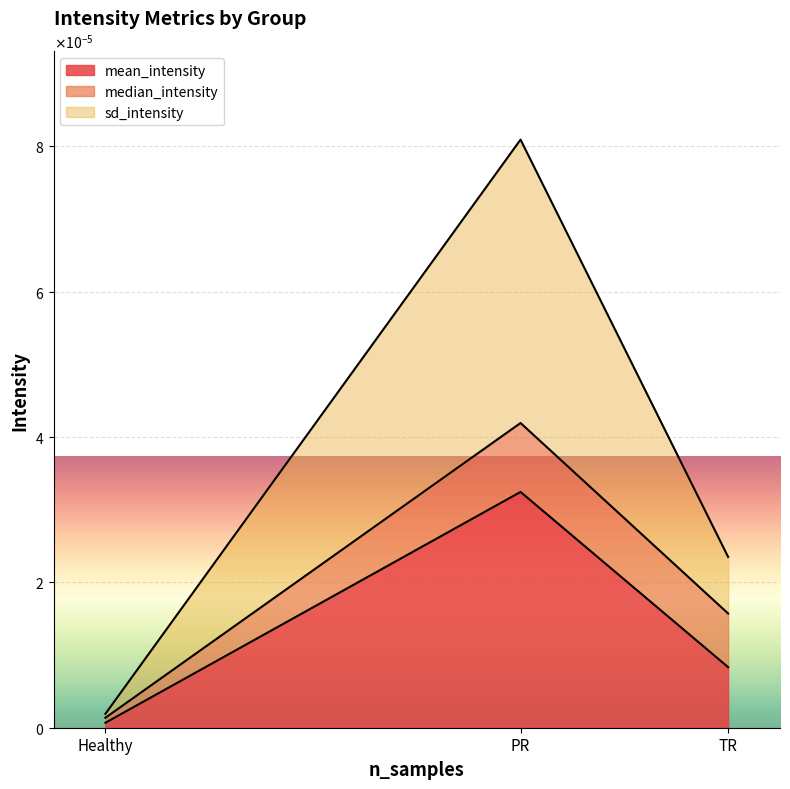

What is the label of the 1st point from the right?

TR